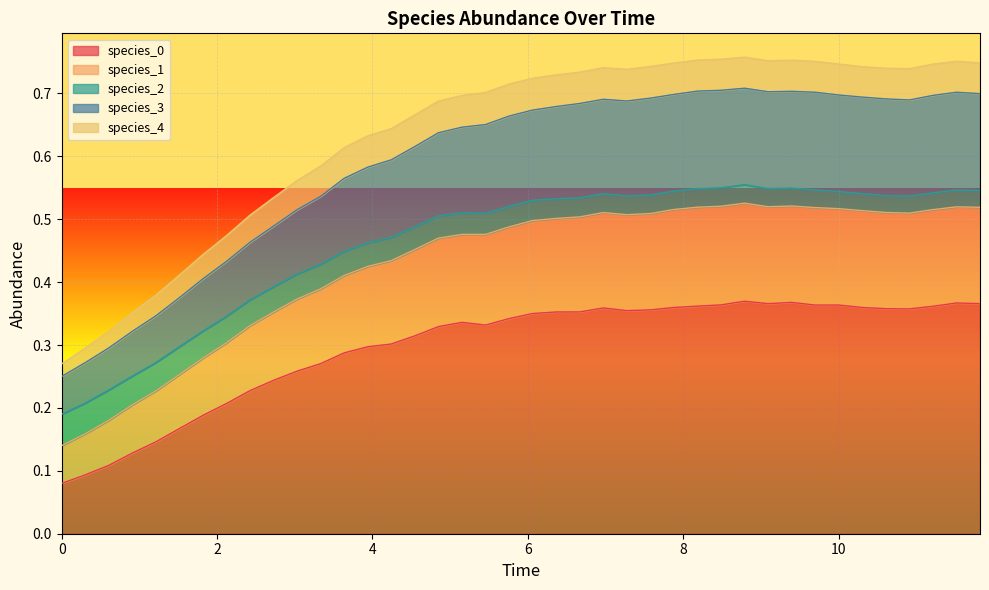

How many lines are shown in the chart?

5